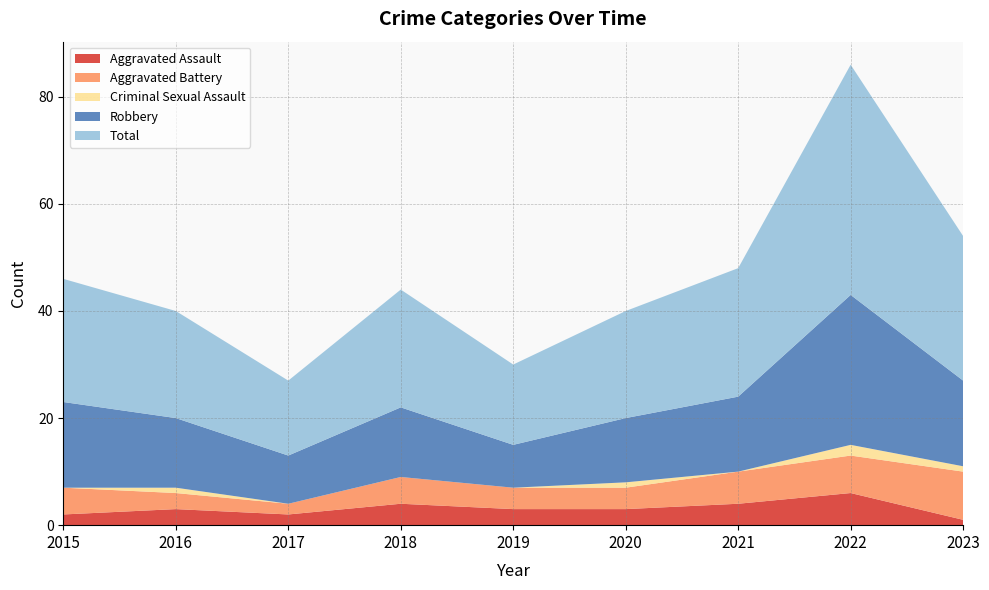

Reading left to right, list all the values displayed in this chart.

Aggravated Assault: 2	3	2	4	3	3	4	6	1
Aggravated Battery: 5	3	2	5	4	4	6	7	9
Criminal Sexual Assault: 0	1	0	0	0	1	0	2	1
Robbery: 16	13	9	13	8	12	14	28	16
Total: 23	20	14	22	15	20	24	43	27